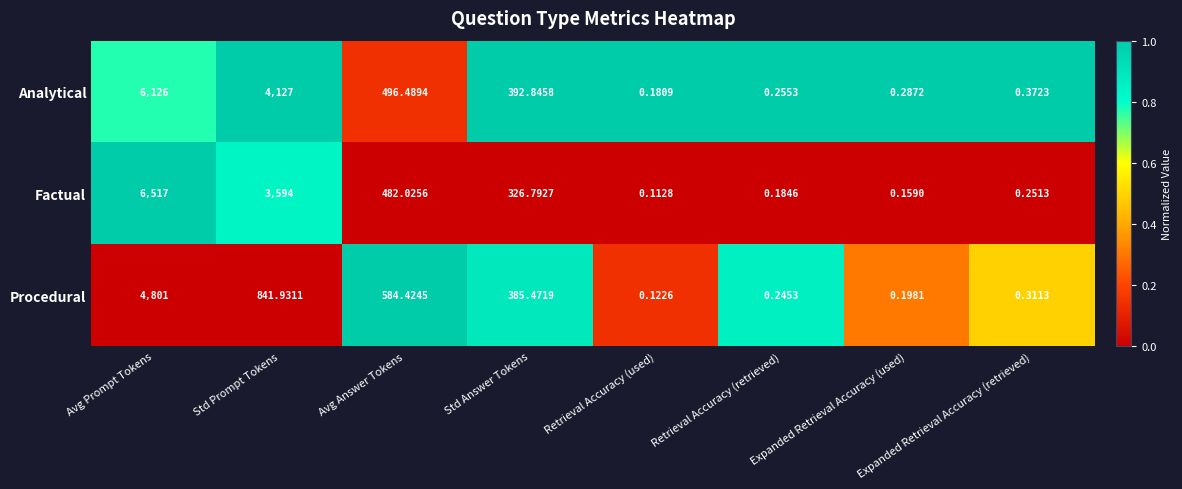

How many distinct data groups are displayed?

3